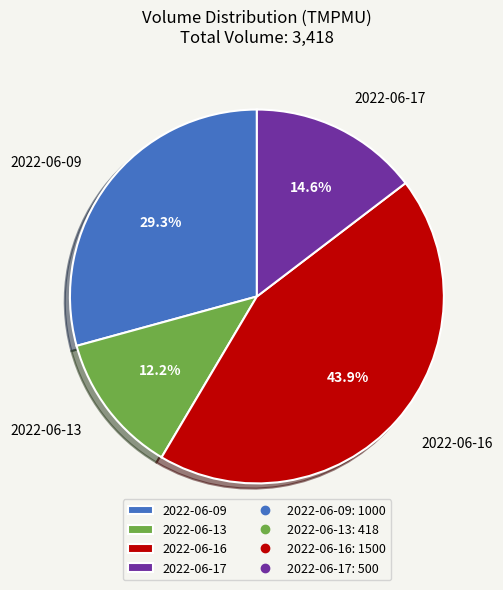

What is the ratio of the value at 2022-06-16 to the value at 2022-06-09?

1.5